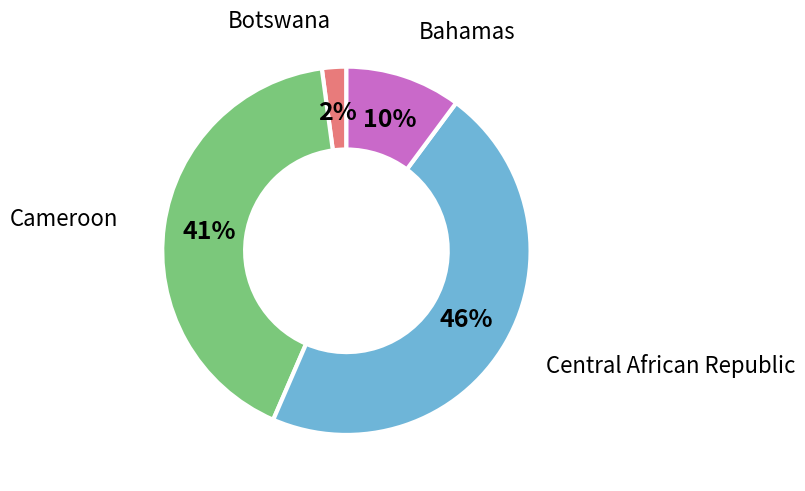

Is there any slice that represents more than half of the pie?

No